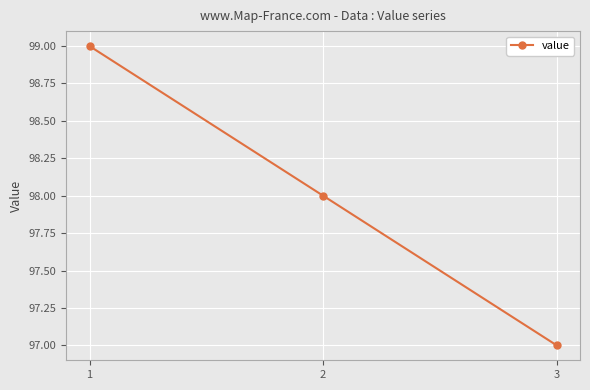

Between 1 and 3, which is larger?

1